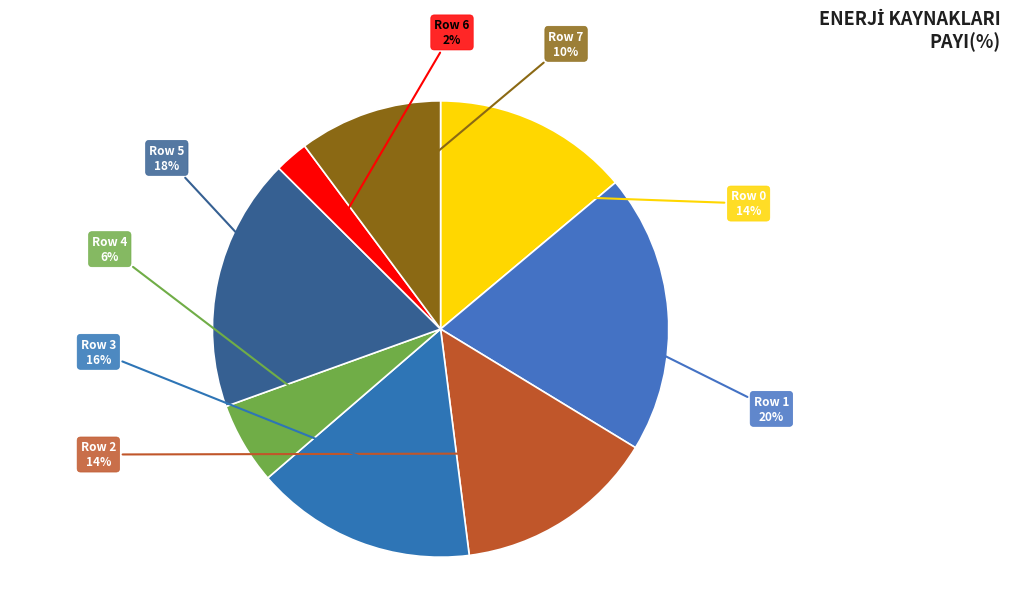

To the nearest percent, what percentage of the pie is Row 5?

18%